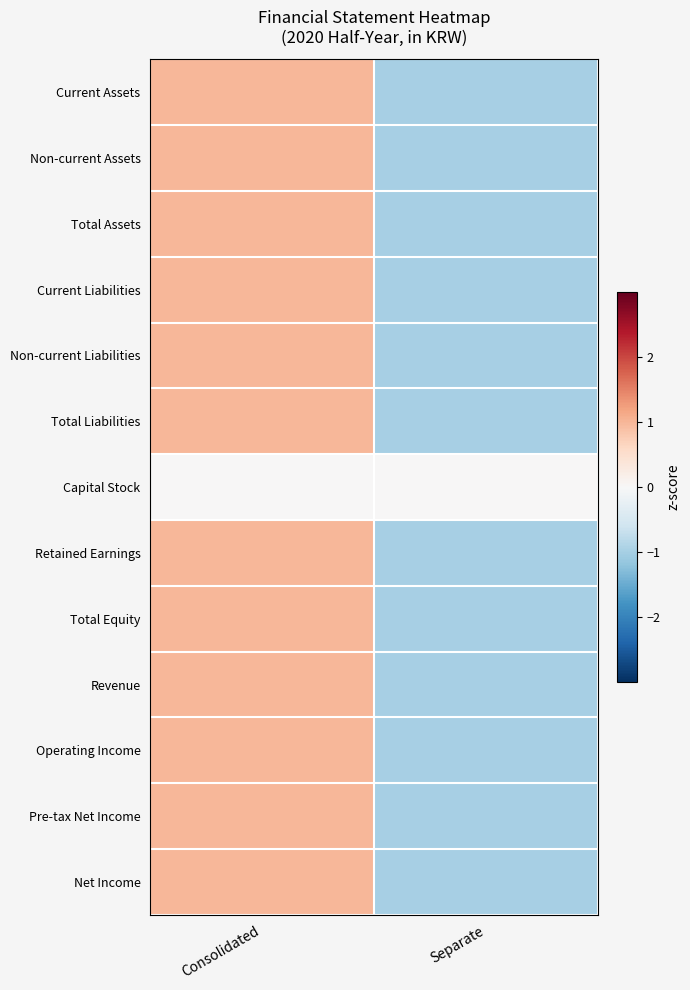

Reading left to right, transcribe all the data shown in this chart.

Current Assets: Consolidated=1	Separate=-1
Non-current Assets: Consolidated=1	Separate=-1
Total Assets: Consolidated=1	Separate=-1
Current Liabilities: Consolidated=1	Separate=-1
Non-current Liabilities: Consolidated=1	Separate=-1
Total Liabilities: Consolidated=1	Separate=-1
Capital Stock: Consolidated=0	Separate=0
Retained Earnings: Consolidated=1	Separate=-1
Total Equity: Consolidated=1	Separate=-1
Revenue: Consolidated=1	Separate=-1
Operating Income: Consolidated=1	Separate=-1
Pre-tax Net Income: Consolidated=1	Separate=-1
Net Income: Consolidated=1	Separate=-1